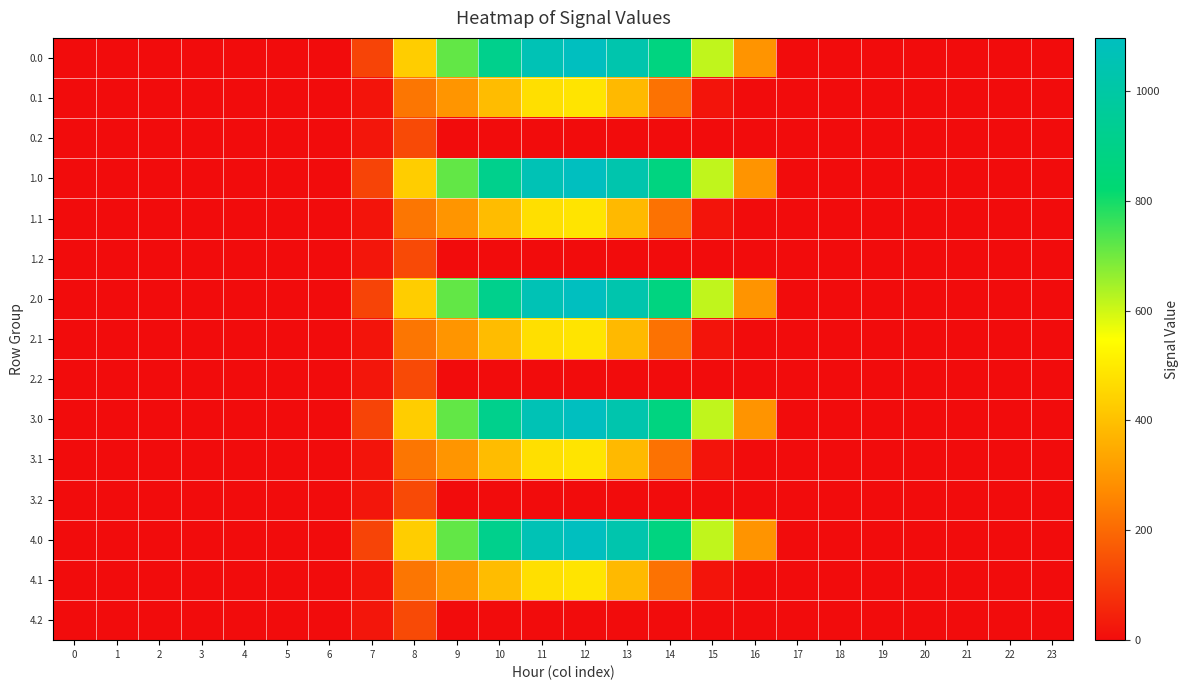

Reading left to right, transcribe all the data shown in this chart.

0.0: 0=0.0	1=0.0	2=0.0	3=0.0	4=0.0	5=0.0	6=0.0	7=120.6	8=430.3	9=716.9	10=916.2	11=1060.3	12=1096.7	13=1032.9	14=870.6	15=615.9	16=294.5	17=0.0	18=0.0	19=0.0	20=0.0	21=0.0	22=0.0	23=0.0
0.1: 0=0.0	1=0.0	2=0.0	3=0.0	4=0.0	5=0.0	6=0.0	7=17.7	8=227.5	9=295.9	10=388.1	11=471.7	12=485.4	13=382.7	14=219.2	15=17.3	16=0.0	17=0.0	18=0.0	19=0.0	20=0.0	21=0.0	22=0.0	23=0.0
0.2: 0=0.0	1=0.0	2=0.0	3=0.0	4=0.0	5=0.0	6=0.0	7=22.3	8=134.2	9=0.0	10=0.0	11=0.0	12=0.0	13=0.0	14=0.0	15=0.0	16=0.0	17=0.0	18=0.0	19=0.0	20=0.0	21=0.0	22=0.0	23=0.0
1.0: 0=0.0	1=0.0	2=0.0	3=0.0	4=0.0	5=0.0	6=0.0	7=120.6	8=430.3	9=716.9	10=916.2	11=1060.3	12=1096.7	13=1032.9	14=870.6	15=615.9	16=294.5	17=0.0	18=0.0	19=0.0	20=0.0	21=0.0	22=0.0	23=0.0
1.1: 0=0.0	1=0.0	2=0.0	3=0.0	4=0.0	5=0.0	6=0.0	7=17.7	8=227.5	9=295.9	10=388.1	11=471.7	12=485.4	13=382.7	14=219.2	15=17.3	16=0.0	17=0.0	18=0.0	19=0.0	20=0.0	21=0.0	22=0.0	23=0.0
1.2: 0=0.0	1=0.0	2=0.0	3=0.0	4=0.0	5=0.0	6=0.0	7=22.3	8=134.2	9=0.0	10=0.0	11=0.0	12=0.0	13=0.0	14=0.0	15=0.0	16=0.0	17=0.0	18=0.0	19=0.0	20=0.0	21=0.0	22=0.0	23=0.0
2.0: 0=0.0	1=0.0	2=0.0	3=0.0	4=0.0	5=0.0	6=0.0	7=120.6	8=430.3	9=716.9	10=916.2	11=1060.3	12=1096.7	13=1032.9	14=870.6	15=615.9	16=294.5	17=0.0	18=0.0	19=0.0	20=0.0	21=0.0	22=0.0	23=0.0
2.1: 0=0.0	1=0.0	2=0.0	3=0.0	4=0.0	5=0.0	6=0.0	7=17.7	8=227.5	9=295.9	10=388.1	11=471.7	12=485.4	13=382.7	14=219.2	15=17.3	16=0.0	17=0.0	18=0.0	19=0.0	20=0.0	21=0.0	22=0.0	23=0.0
2.2: 0=0.0	1=0.0	2=0.0	3=0.0	4=0.0	5=0.0	6=0.0	7=22.3	8=134.2	9=0.0	10=0.0	11=0.0	12=0.0	13=0.0	14=0.0	15=0.0	16=0.0	17=0.0	18=0.0	19=0.0	20=0.0	21=0.0	22=0.0	23=0.0
3.0: 0=0.0	1=0.0	2=0.0	3=0.0	4=0.0	5=0.0	6=0.0	7=120.6	8=430.3	9=716.9	10=916.2	11=1060.3	12=1096.7	13=1032.9	14=870.6	15=615.9	16=294.5	17=0.0	18=0.0	19=0.0	20=0.0	21=0.0	22=0.0	23=0.0
3.1: 0=0.0	1=0.0	2=0.0	3=0.0	4=0.0	5=0.0	6=0.0	7=17.7	8=227.5	9=295.9	10=388.1	11=471.7	12=485.4	13=382.7	14=219.2	15=17.3	16=0.0	17=0.0	18=0.0	19=0.0	20=0.0	21=0.0	22=0.0	23=0.0
3.2: 0=0.0	1=0.0	2=0.0	3=0.0	4=0.0	5=0.0	6=0.0	7=22.3	8=134.2	9=0.0	10=0.0	11=0.0	12=0.0	13=0.0	14=0.0	15=0.0	16=0.0	17=0.0	18=0.0	19=0.0	20=0.0	21=0.0	22=0.0	23=0.0
4.0: 0=0.0	1=0.0	2=0.0	3=0.0	4=0.0	5=0.0	6=0.0	7=120.6	8=430.3	9=716.9	10=916.2	11=1060.3	12=1096.7	13=1032.9	14=870.6	15=615.9	16=294.5	17=0.0	18=0.0	19=0.0	20=0.0	21=0.0	22=0.0	23=0.0
4.1: 0=0.0	1=0.0	2=0.0	3=0.0	4=0.0	5=0.0	6=0.0	7=17.7	8=227.5	9=295.9	10=388.1	11=471.7	12=485.4	13=382.7	14=219.2	15=17.3	16=0.0	17=0.0	18=0.0	19=0.0	20=0.0	21=0.0	22=0.0	23=0.0
4.2: 0=0.0	1=0.0	2=0.0	3=0.0	4=0.0	5=0.0	6=0.0	7=22.3	8=134.2	9=0.0	10=0.0	11=0.0	12=0.0	13=0.0	14=0.0	15=0.0	16=0.0	17=0.0	18=0.0	19=0.0	20=0.0	21=0.0	22=0.0	23=0.0